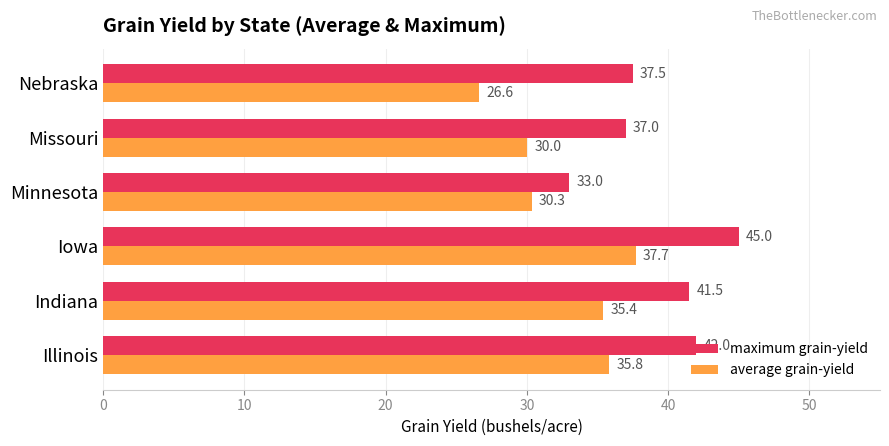

Which label corresponds to the smallest value in the chart?

Nebraska